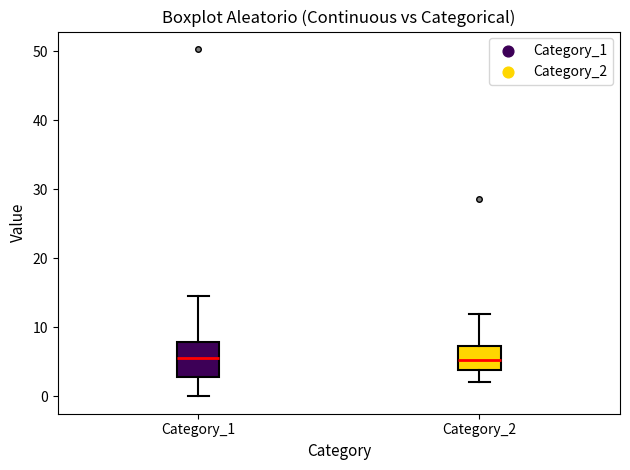

Where is the lower edge of the box for Category_1 on the y-axis? The values are not printed on the chart, so give them approximately, as read against the axis.

3